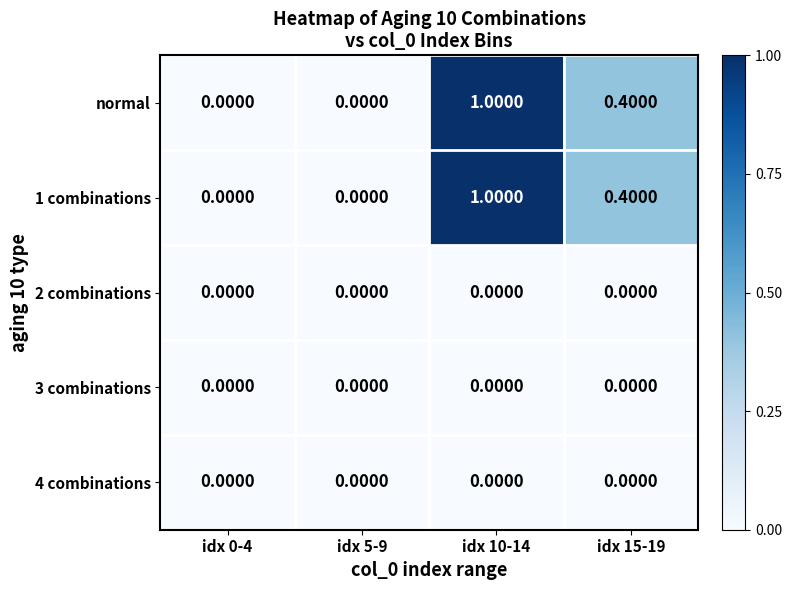

What is the sum of all 1 combinations values?

1.4